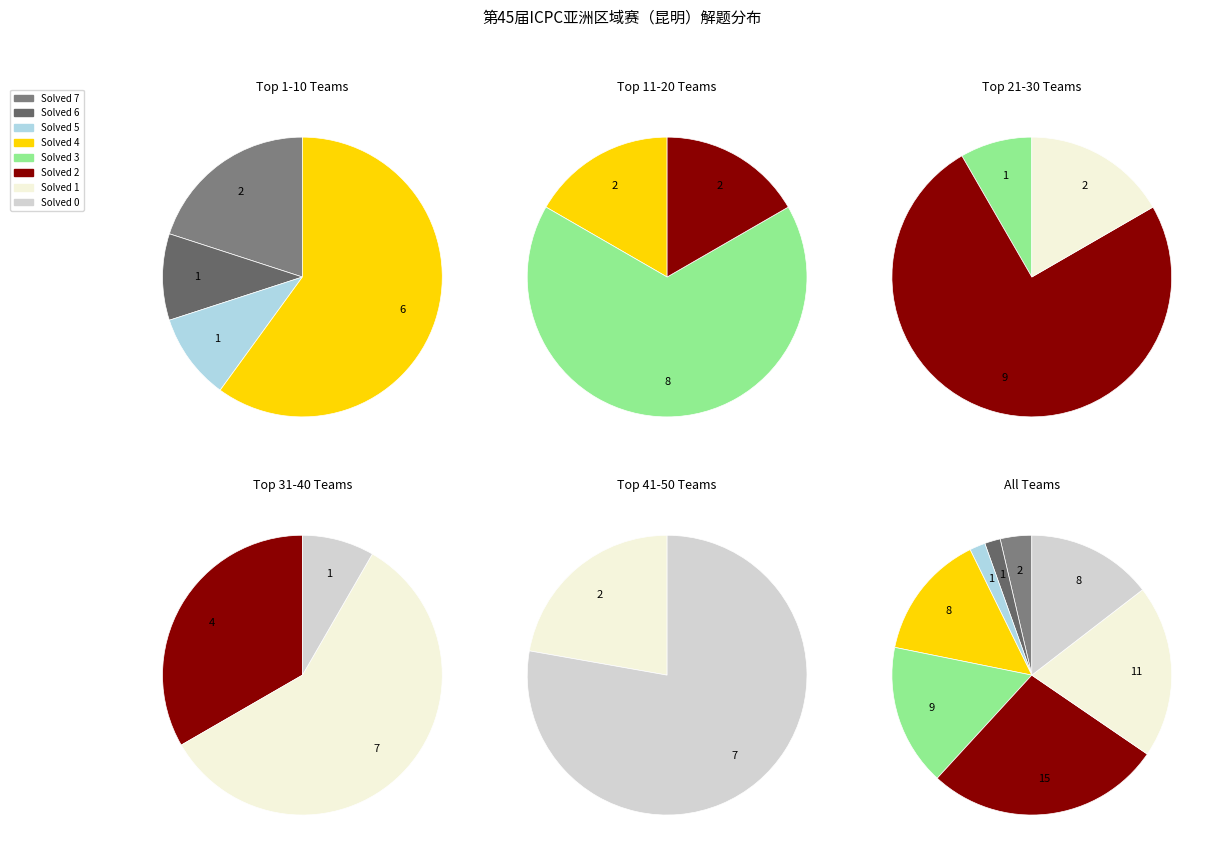

Combined, do Solved=1 and Solved=5 account for over 50%?

No